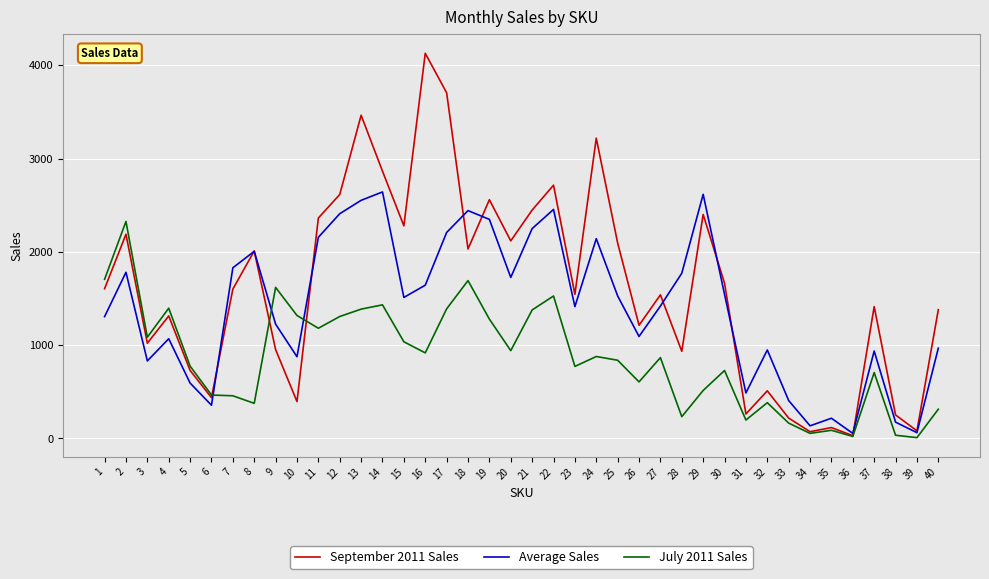

What is the maximum value for Average Sales?

2643.6